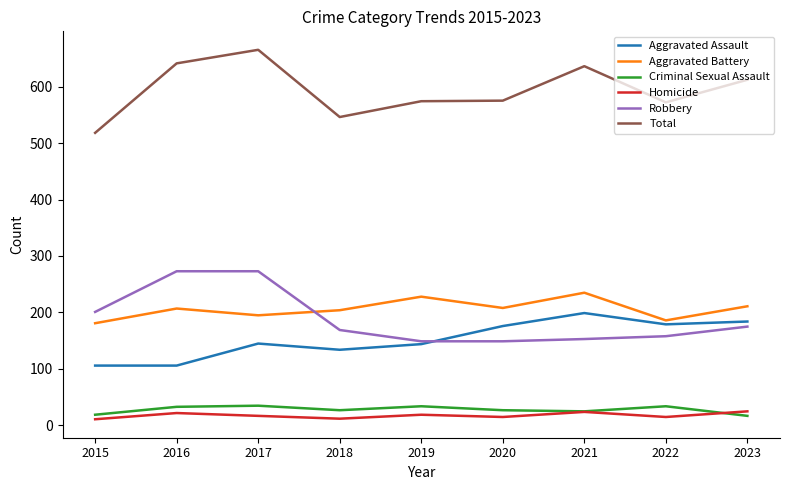

Is the value of Homicide at 2019 greater than the value of Robbery at 2019?

No